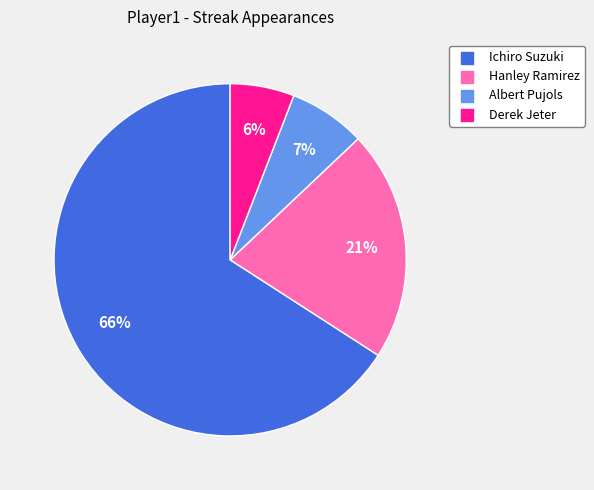

Rank the categories by value from lowest to highest.

Derek Jeter, Albert Pujols, Hanley Ramirez, Ichiro Suzuki